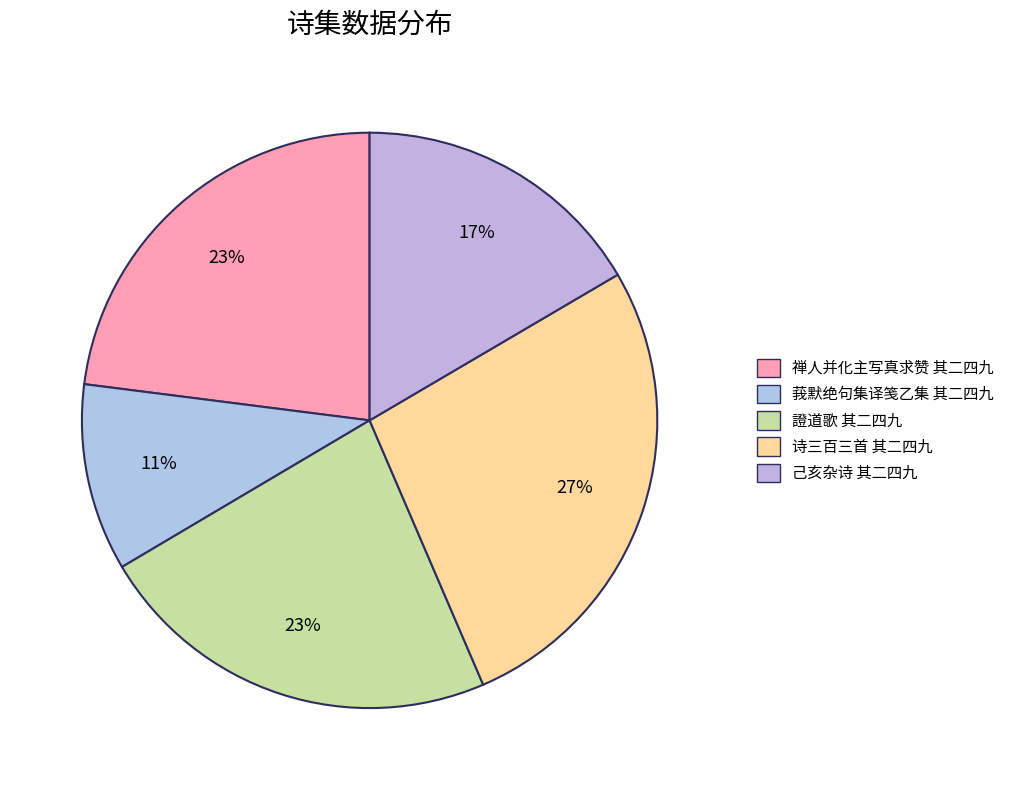

What percentage is the 證道歌 其二四九 slice, to the nearest percent?

23%